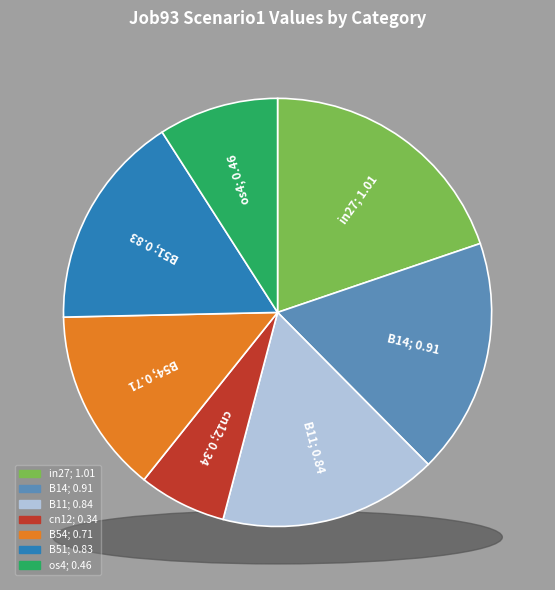

Is there any slice that represents more than half of the pie?

No